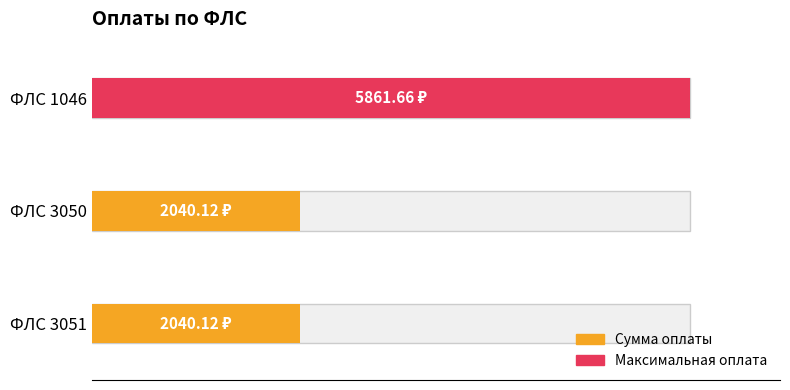

Approximately how many times larger is the value at 3050 compared to 1046?

0.3